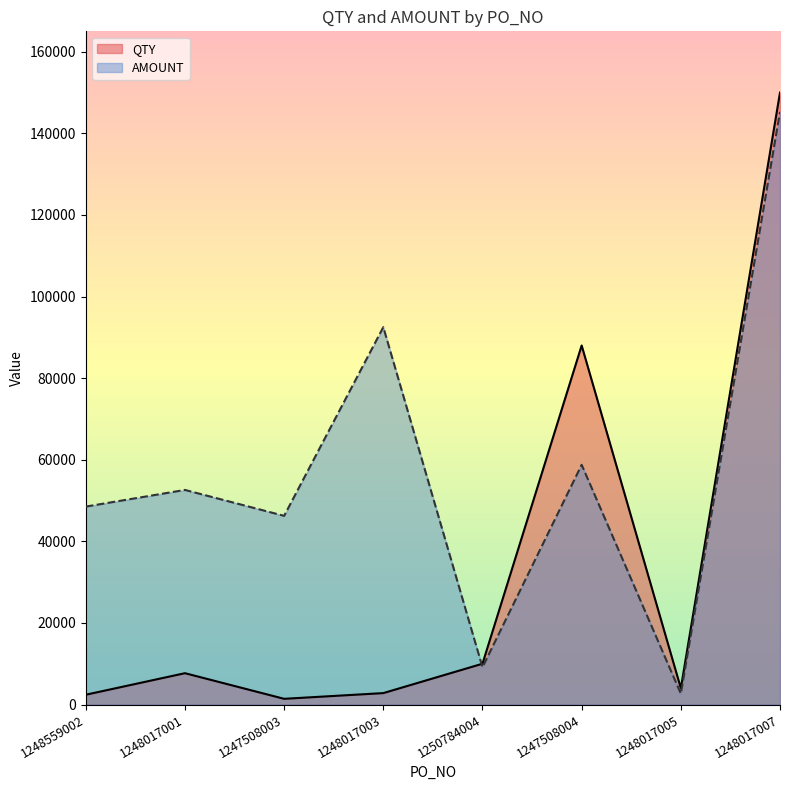

True or false: QTY has a value of 1416.9 at 1248017005.

False